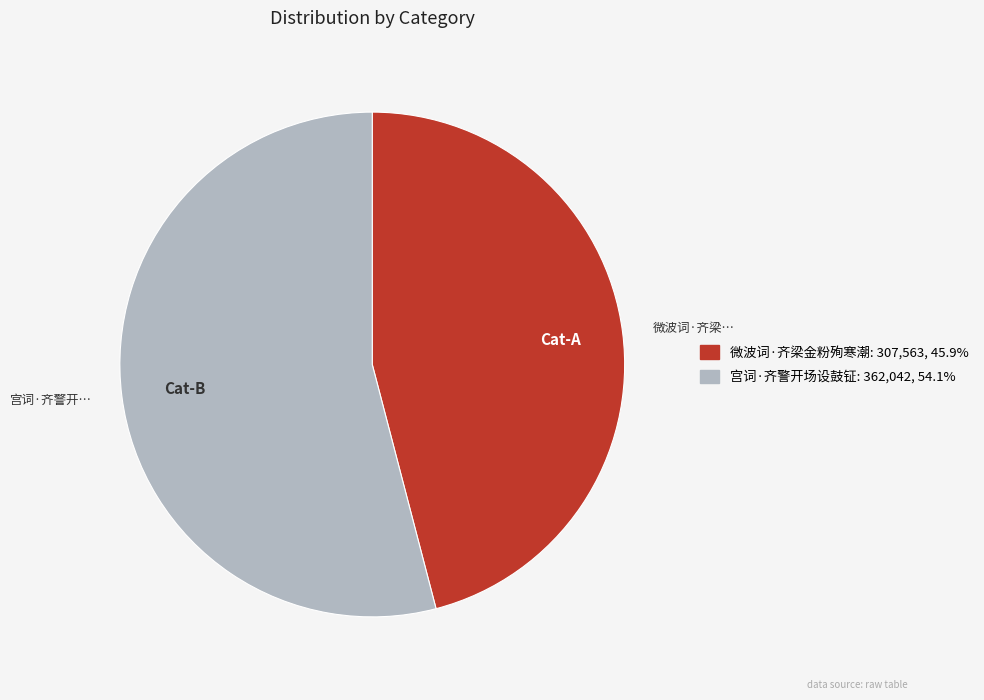

Combined, do 宫词·齐警开场设鼓钲 and 微波词·齐梁金粉殉寒潮 account for over 50%?

Yes